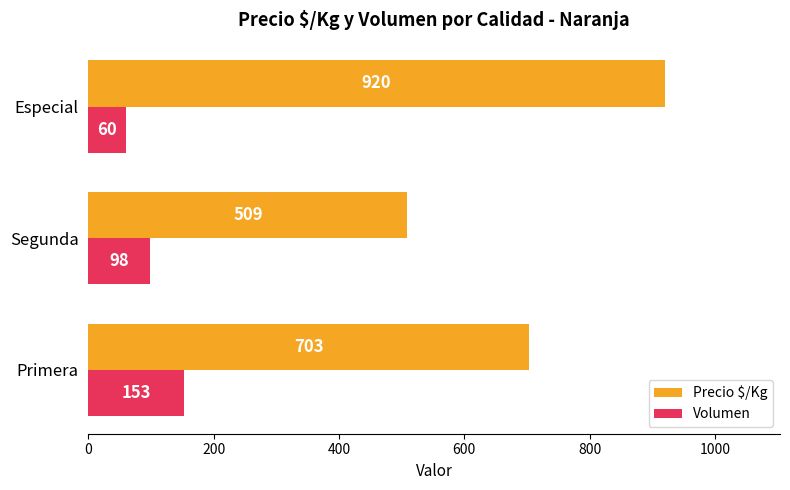

Is the value of Precio $/Kg at Primera greater than the value of Volumen at Segunda?

Yes